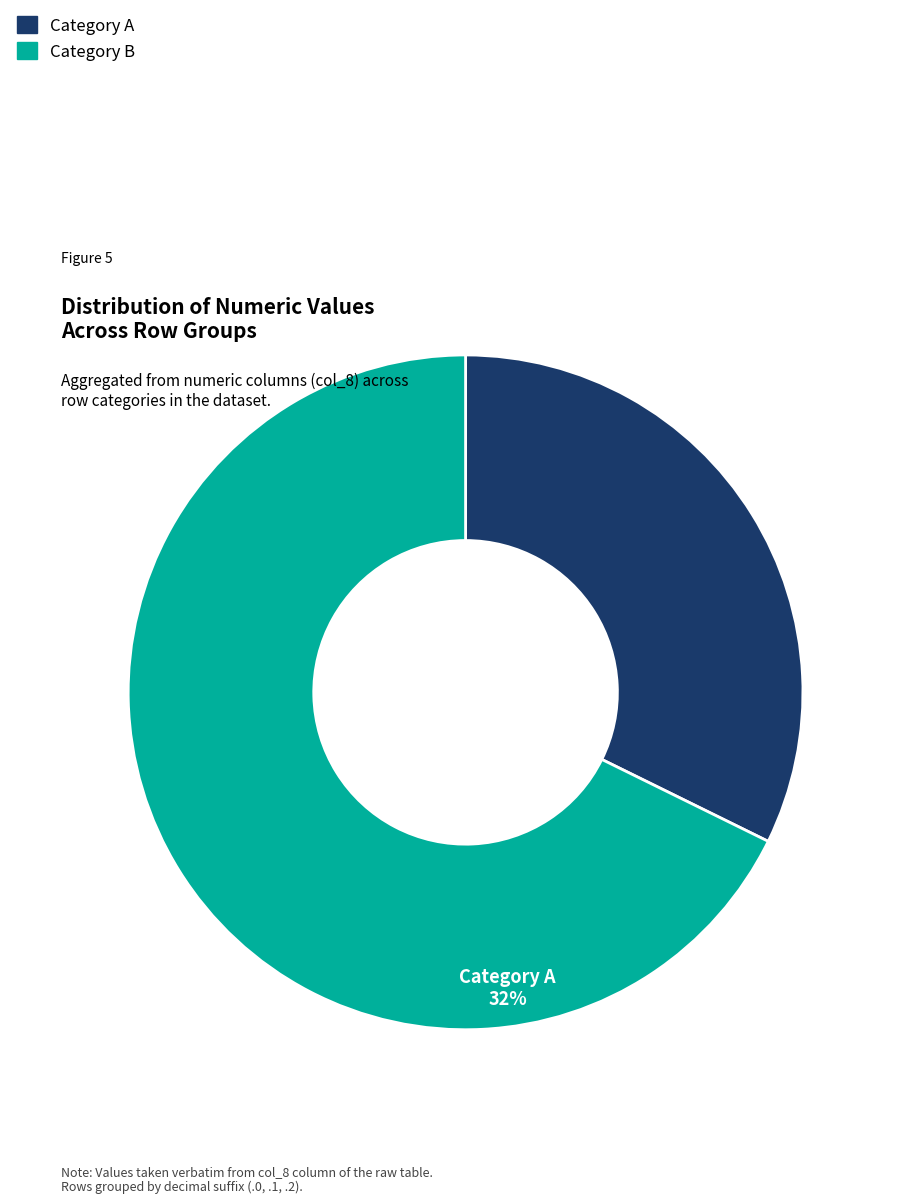

What is the largest slice in the pie chart?

Category B